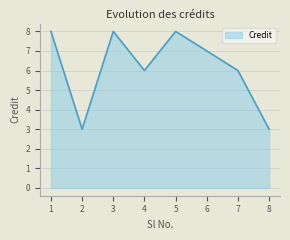

The chart shows a value of 7 at 6. True or false?

True